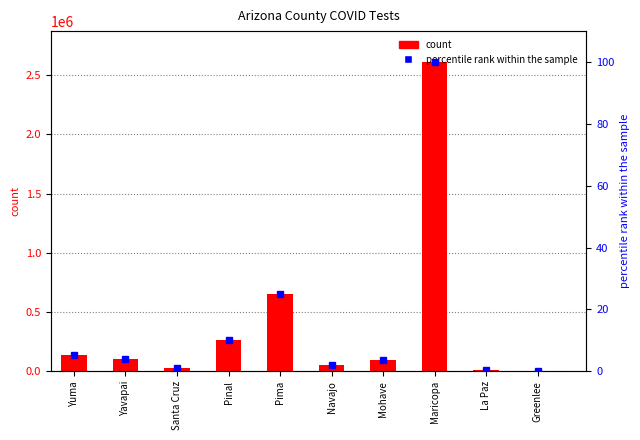

What are all the series names shown in the legend?

count, percentile rank within the sample